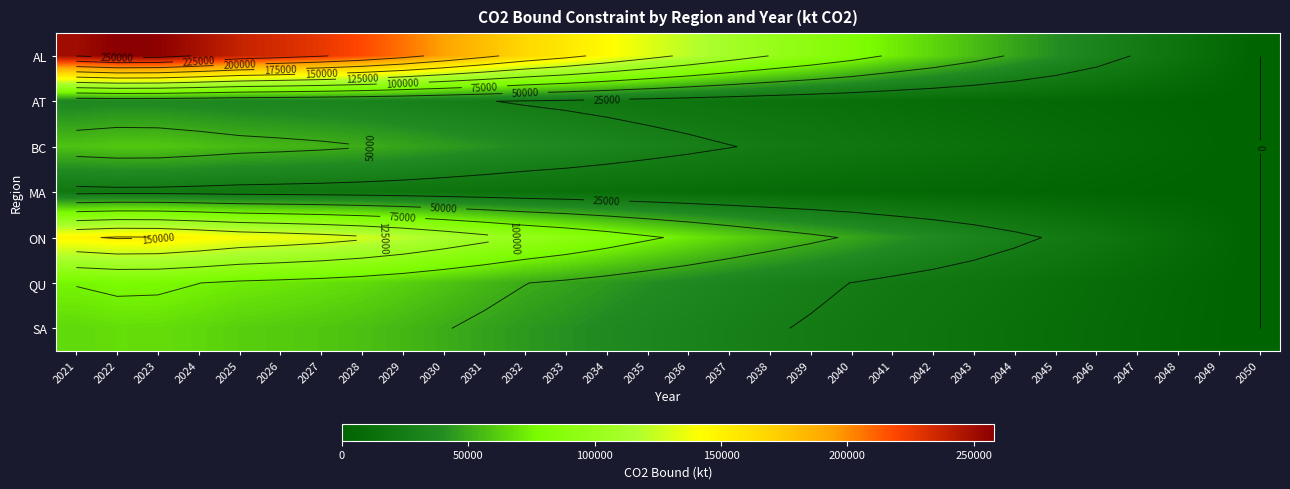

Rank the categories by ON value from lowest to highest.

2050, 2049, 2048, 2047, 2046, 2045, 2044, 2043, 2042, 2041, 2040, 2039, 2038, 2037, 2036, 2035, 2034, 2033, 2032, 2031, 2030, 2029, 2028, 2027, 2026, 2025, 2024, 2021, 2023, 2022